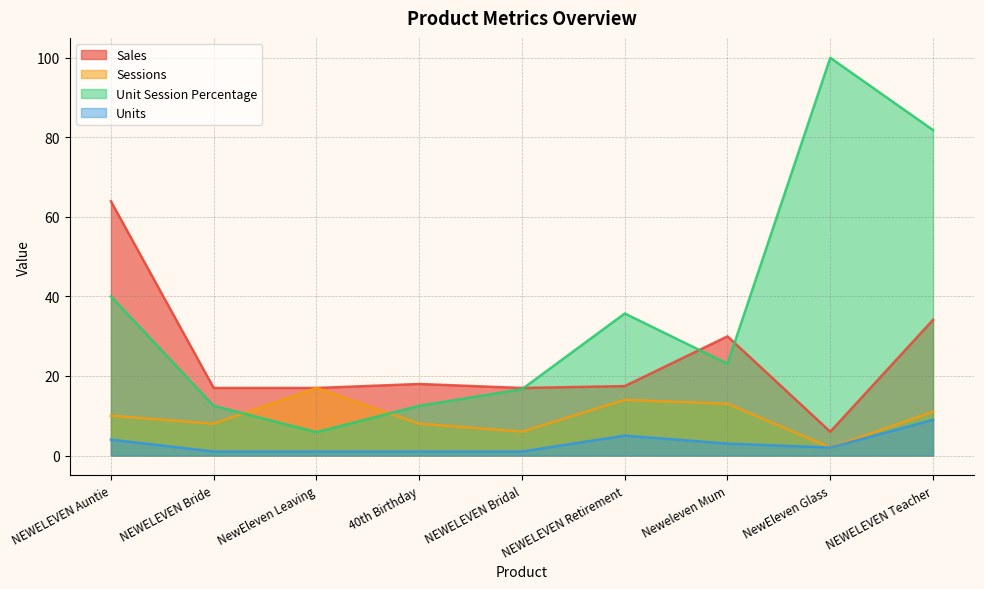

The Sales series shows 5.2 at NEWELEVEN Bridal. True or false?

False